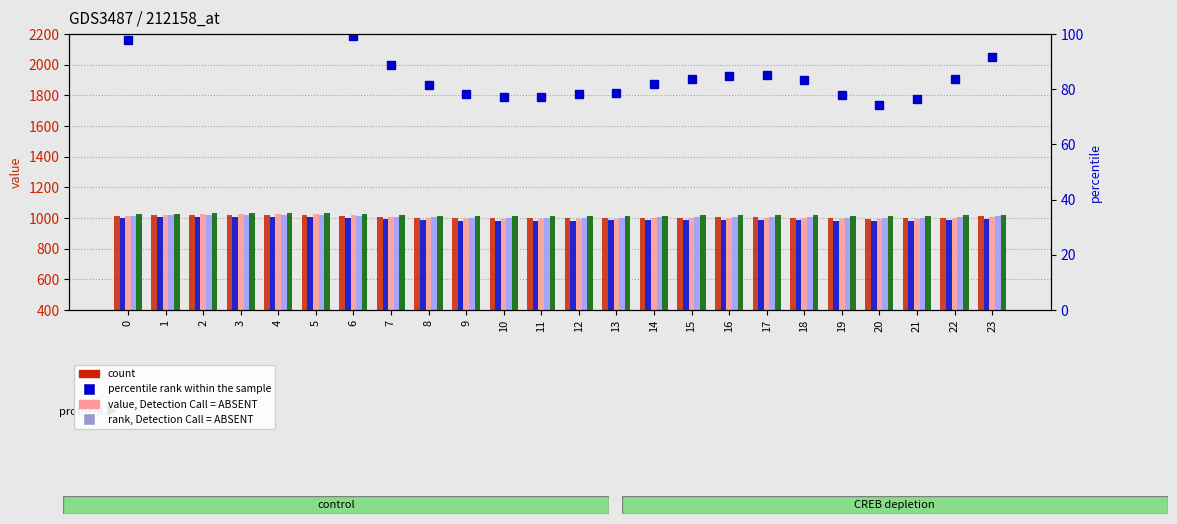

What is the average value of the col_9 series?

1019.8